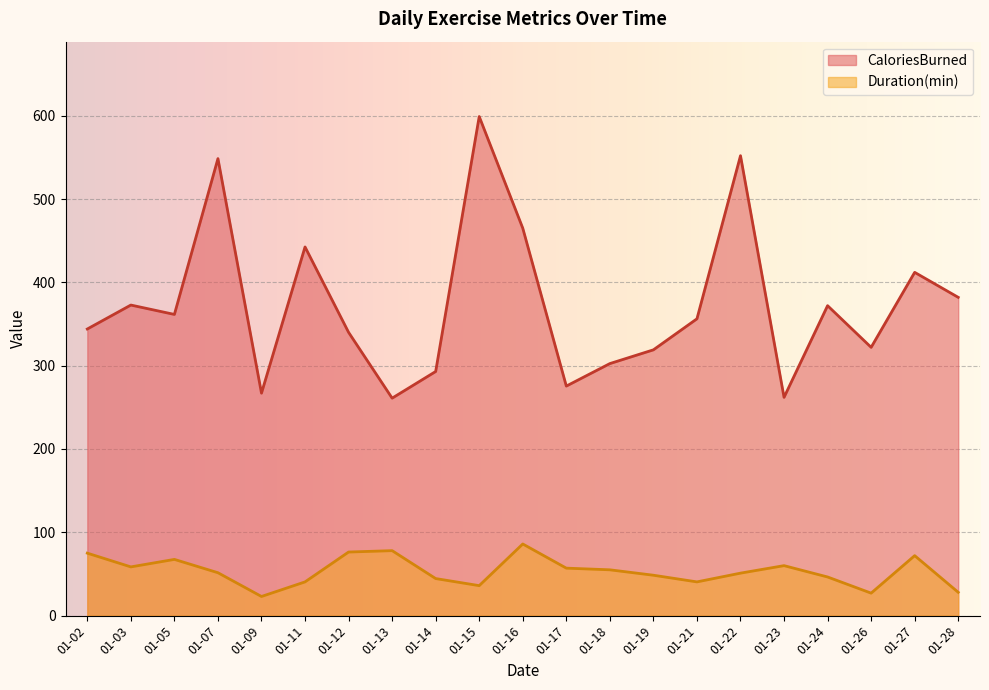

Which category has the highest value across all series?

01-15